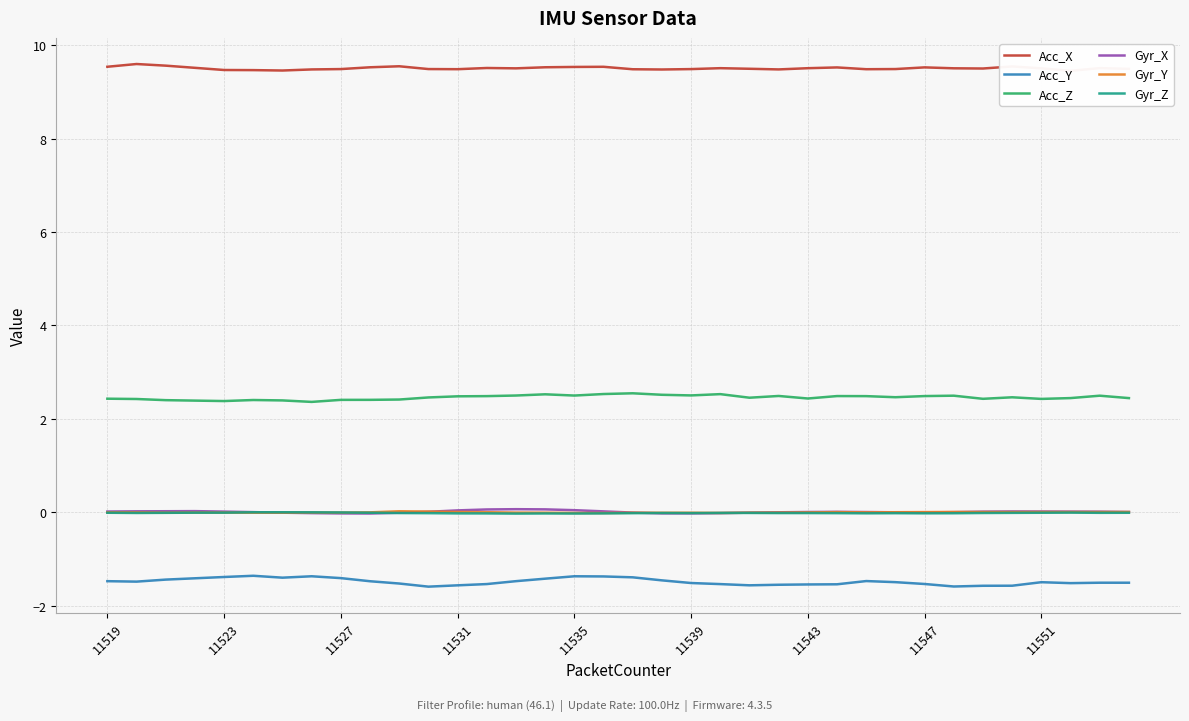

True or false: Gyr_Z and Acc_Y cross at least once.

False